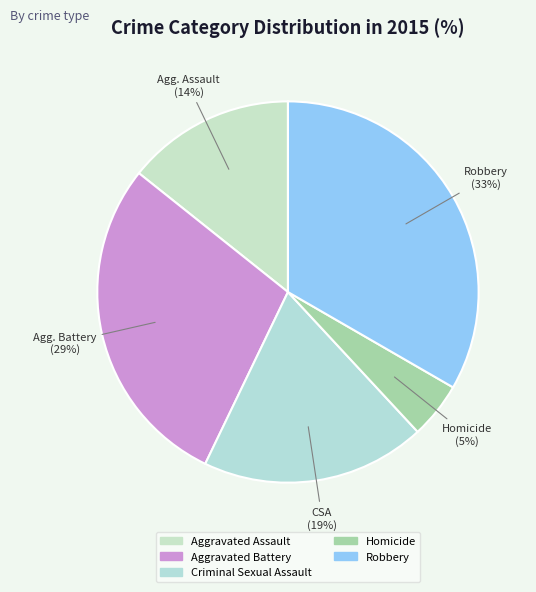

What is the total percentage of Criminal Sexual Assault and Aggravated Assault?

33.3%